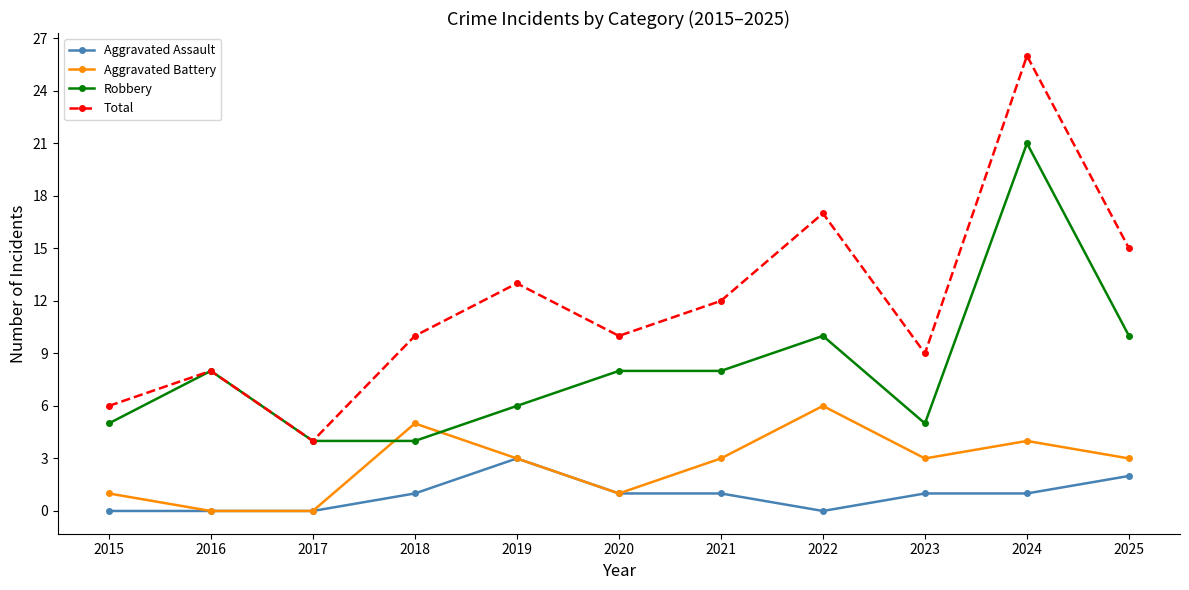

Rank the series by their maximum value, from lowest to highest.

Aggravated Assault, Aggravated Battery, Robbery, Total